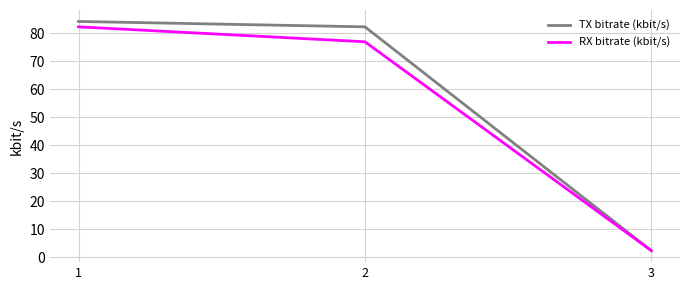

What is the sum of the TX bitrate (kbit/s) values at 2 and 3?

84.7